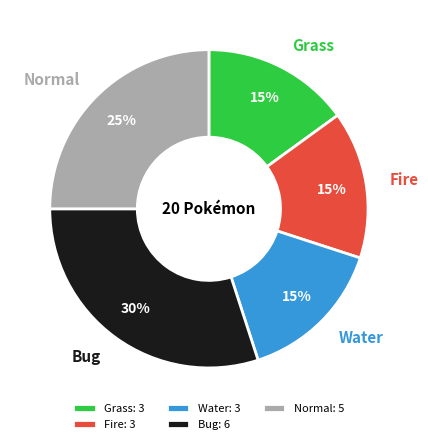

The Bug slice represents 30% of the pie. True or false?

True